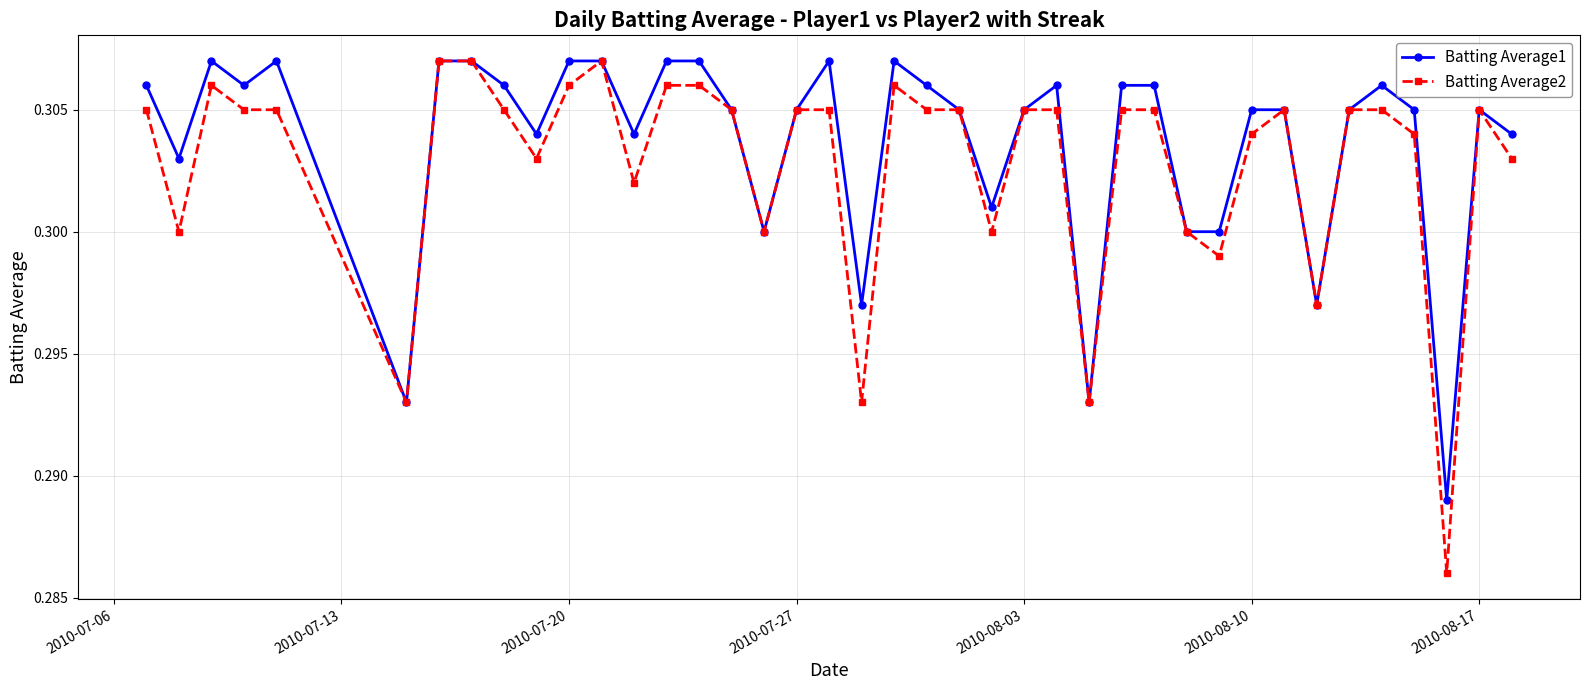

Which series has the widest spread of values?

Batting Average2